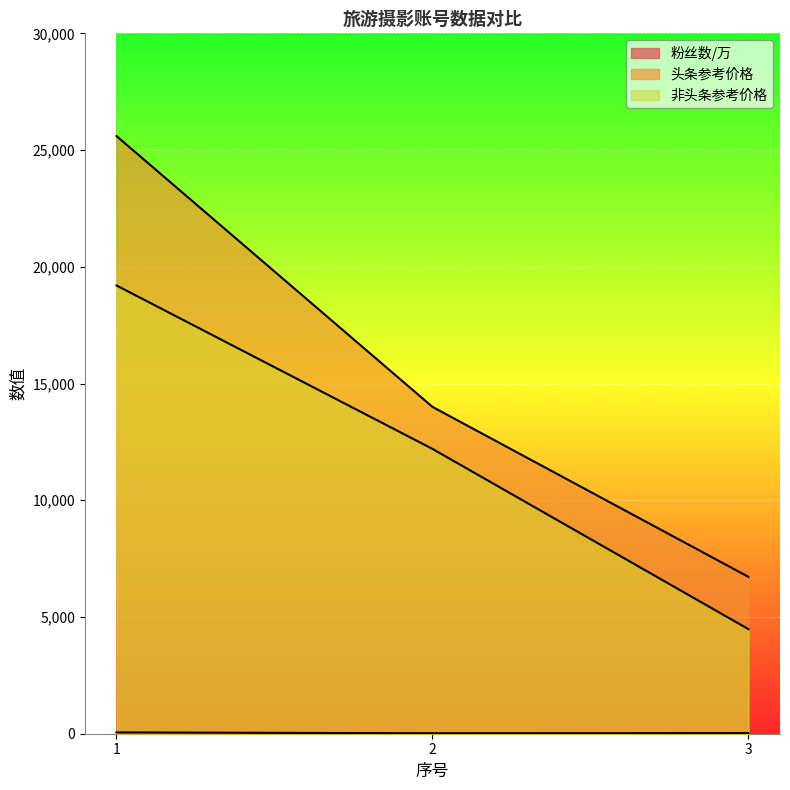

What is the sum of all 粉丝数/万 values?

102